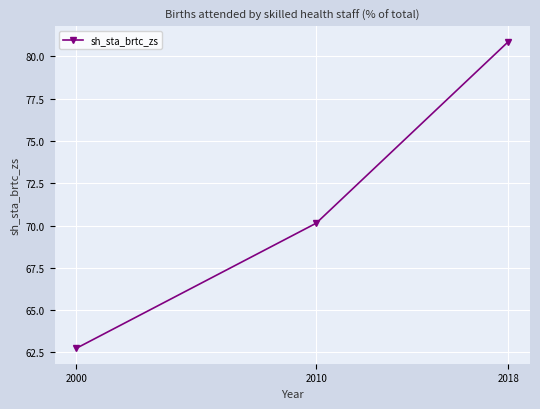

What is the difference between the maximum and second lowest values?

10.7